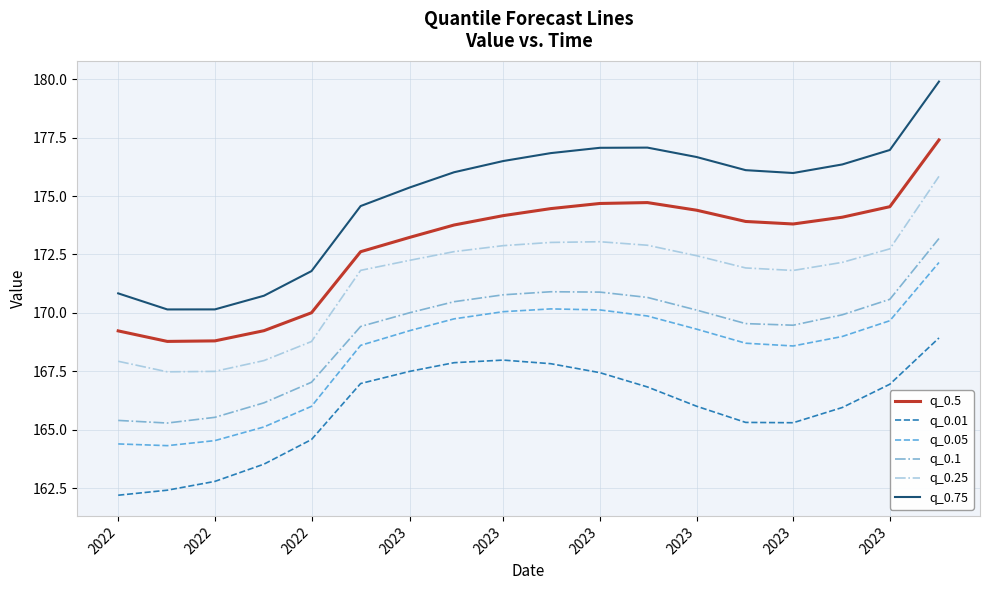

True or false: q_0.05 and q_0.1 intersect in this chart.

False